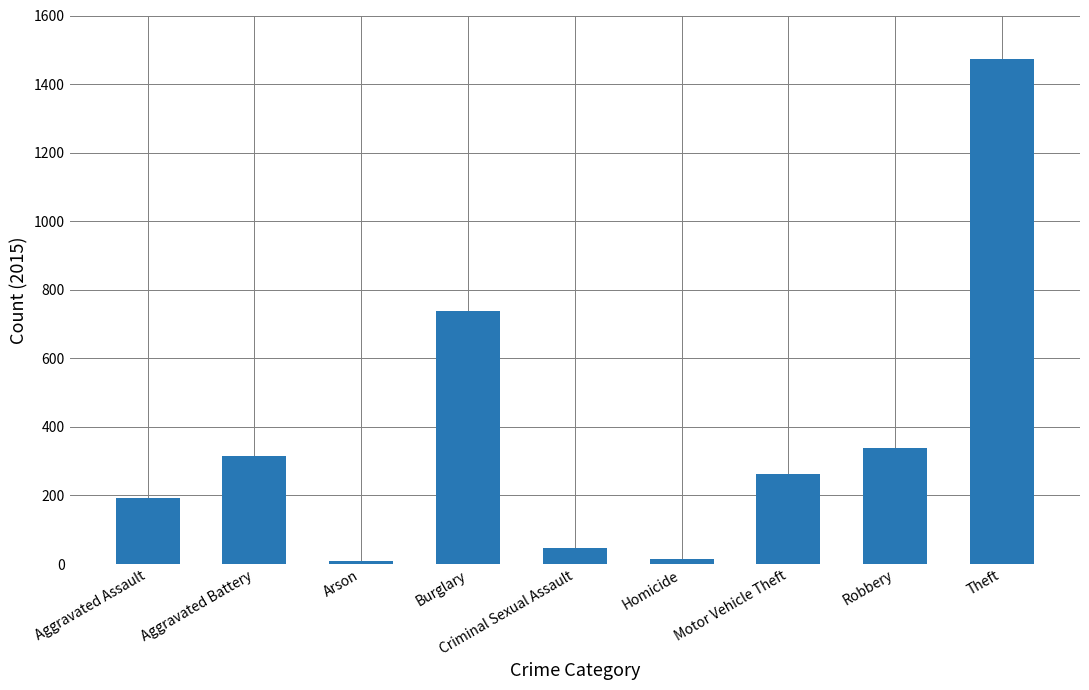

What is the label of the 6th bar from the right?

Burglary